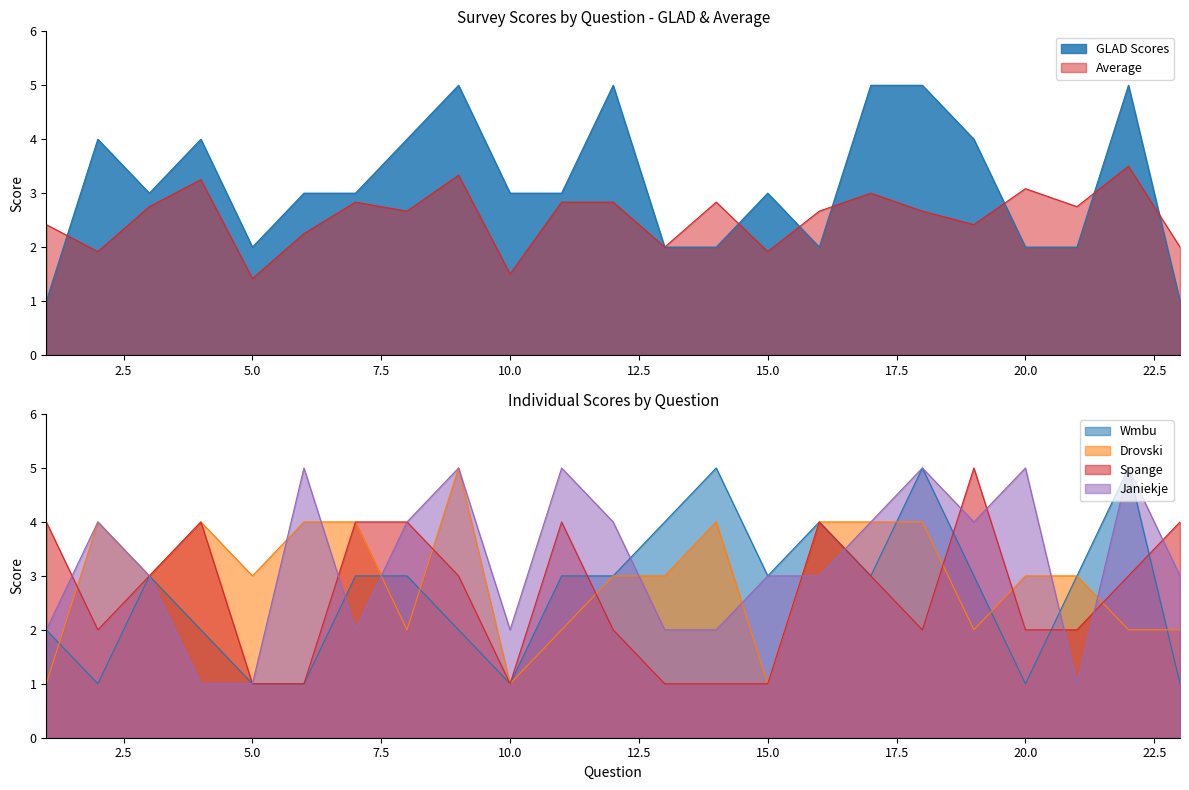

At how many categories does at least one series exceed 1?

23